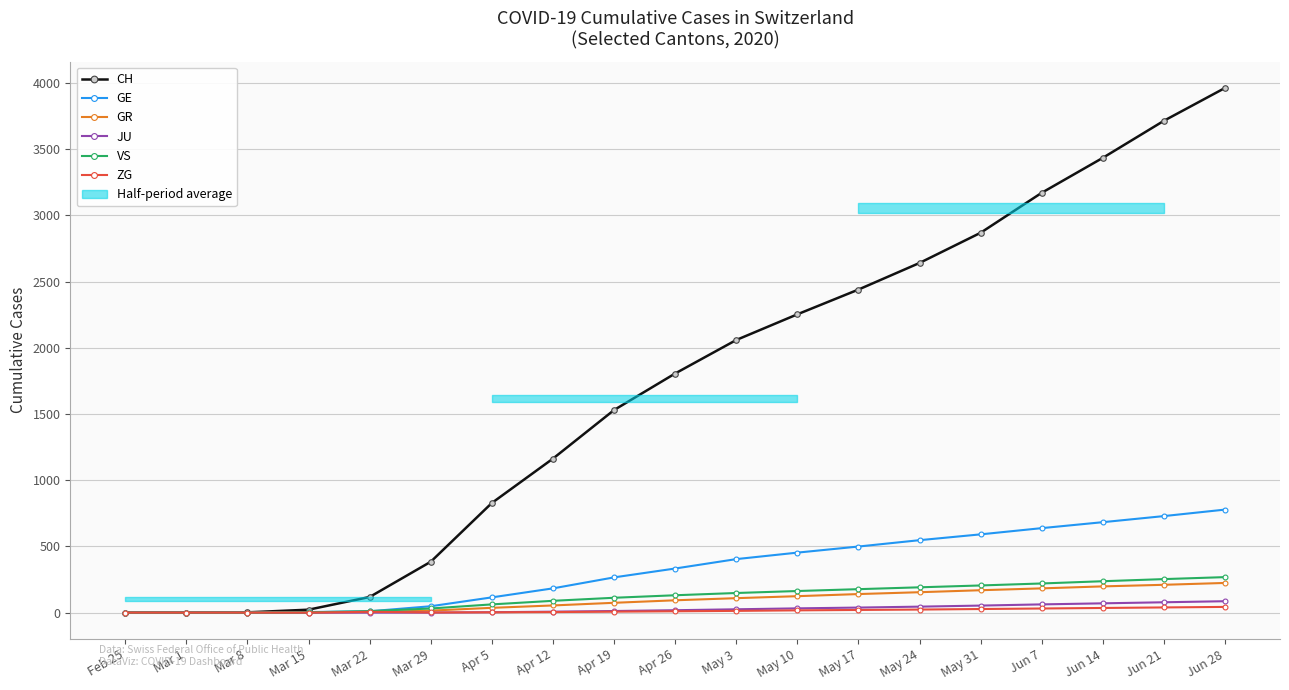

Which category has the highest value across all series?

Jun 28